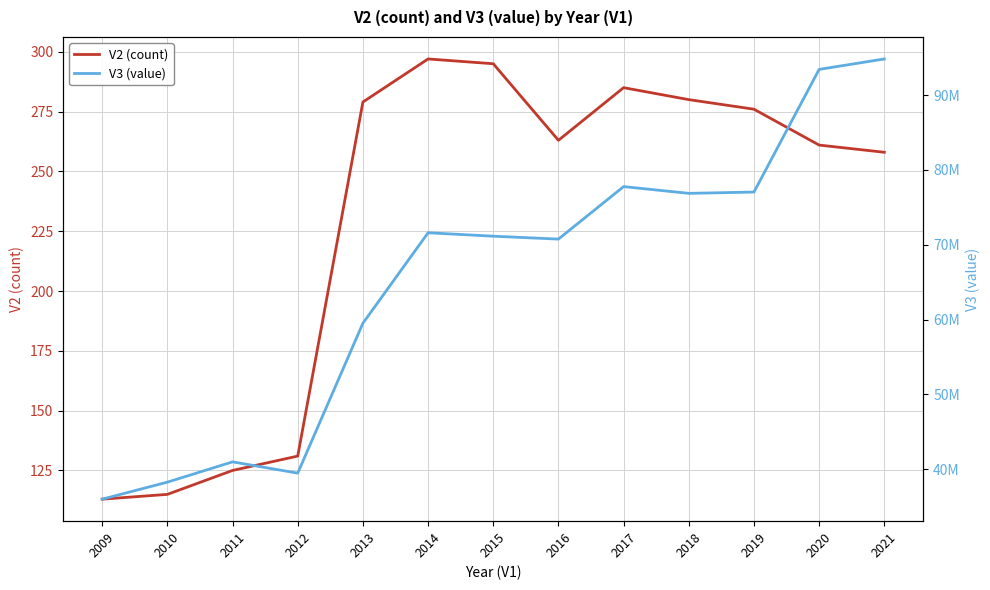

What is the difference between the maximum and minimum values in the V3 (value) series?

58804600